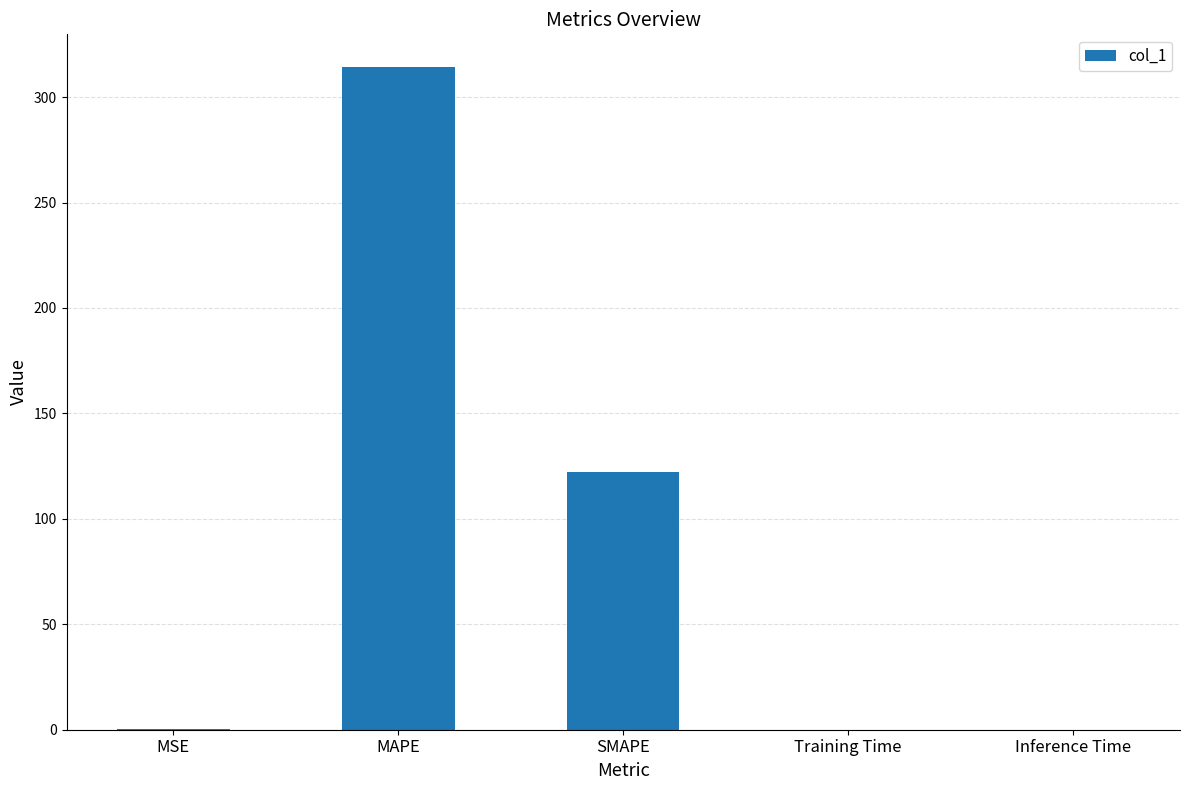

At which label is the value closest to 157?

SMAPE